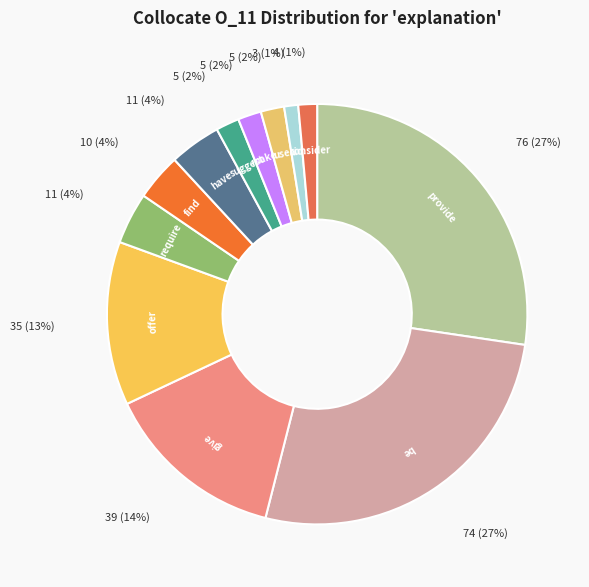

How many segments does this pie chart have?

12